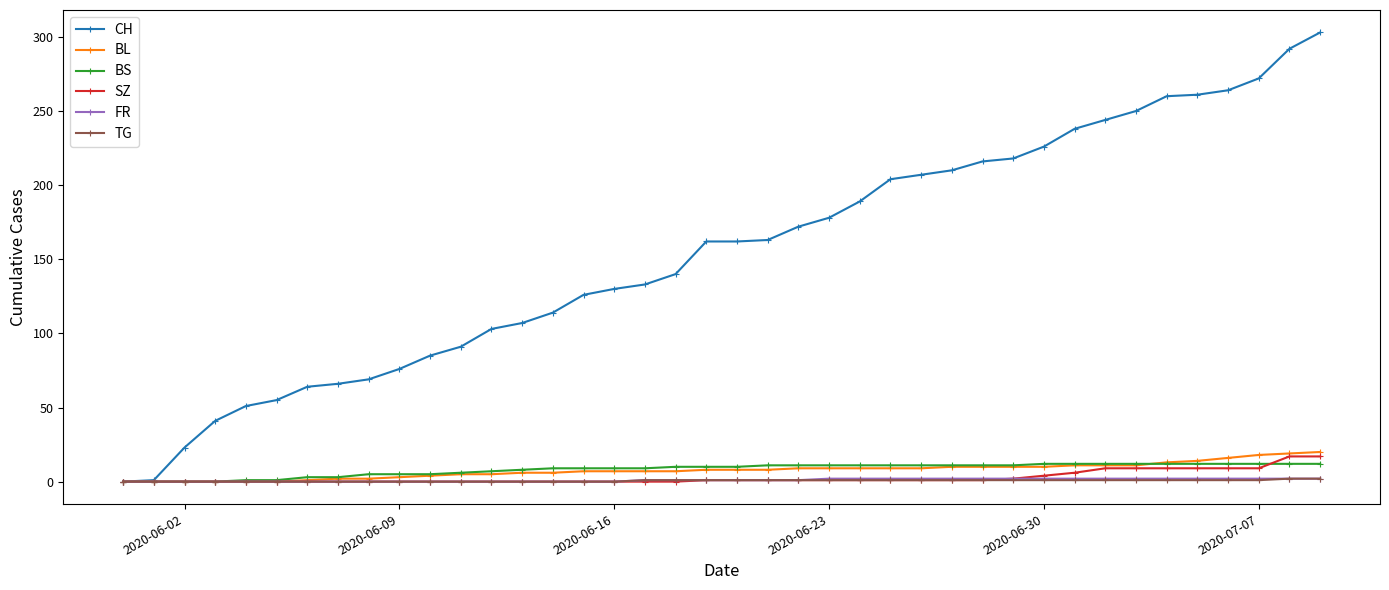

What is the value of the BL point at the 35th from the left?

13